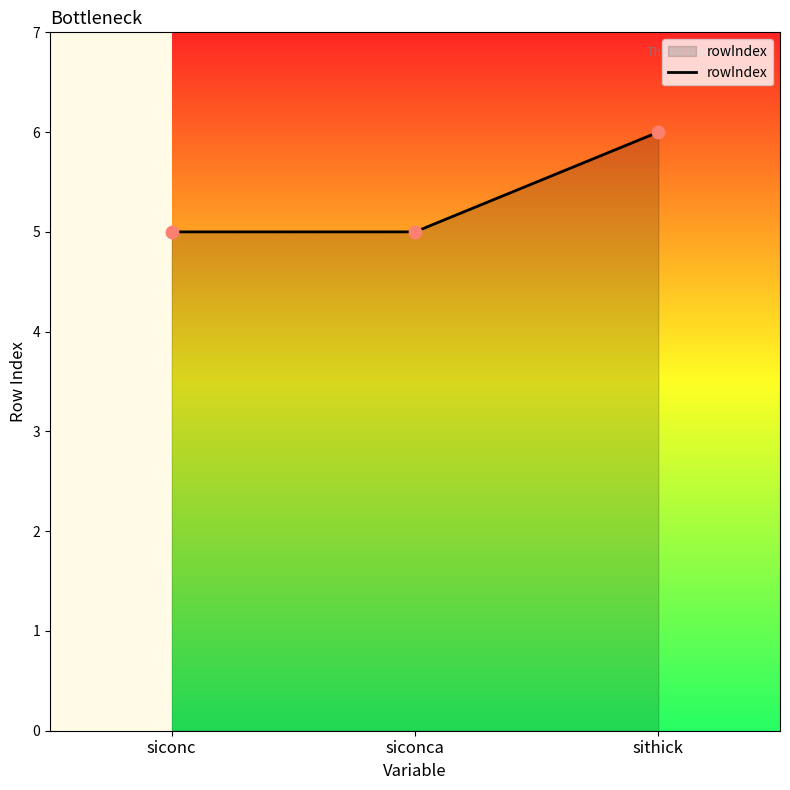

Between sithick and siconc, which is larger?

sithick